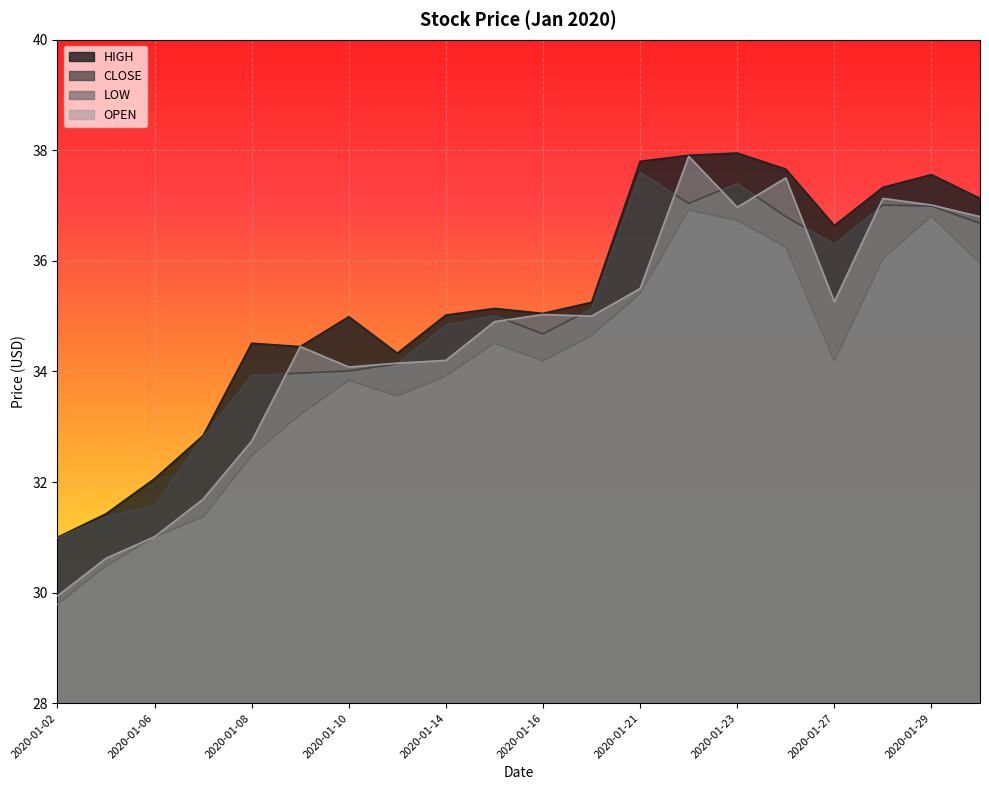

How many data points in LOW are less than 34?

9